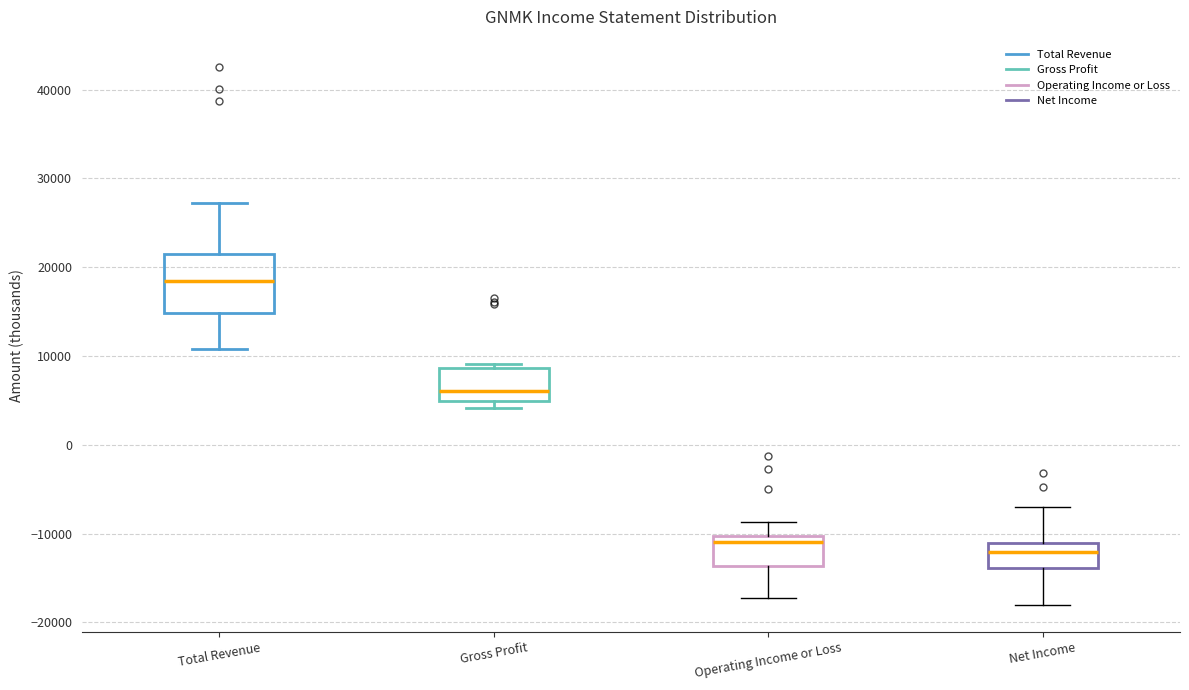

Reading left to right, read every box against the y-axis: the position of its median line, the range the box covers, and the ends of its whiskers. The values are not printed on the chart, so give them approximately, as read against the axis.

Total Revenue: median 18000, box 15000 to 22000, whiskers 11000 to 27000
Gross Profit: median 6000, box 5000 to 9000, whiskers 4000 to 9000 (just above the box's upper edge)
Operating Income or Loss: median -11000, box -14000 to -10000, whiskers -17000 to -9000
Net Income: median -12000, box -14000 to -11000, whiskers -18000 to -7000